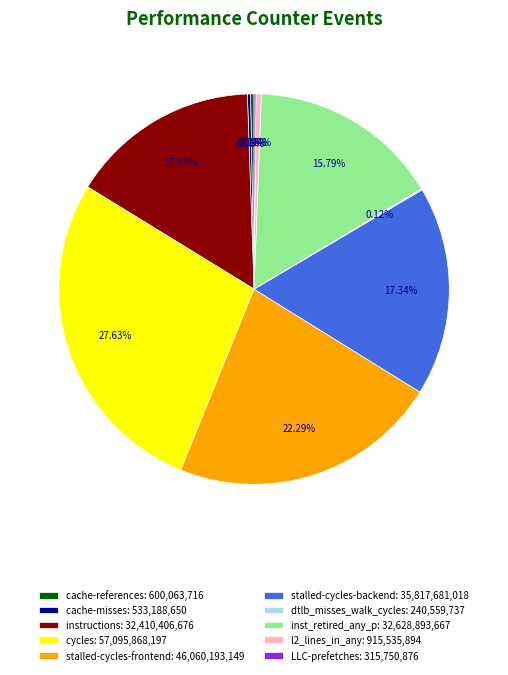

What portion of the pie excludes inst_retired_any_p?

84.2%